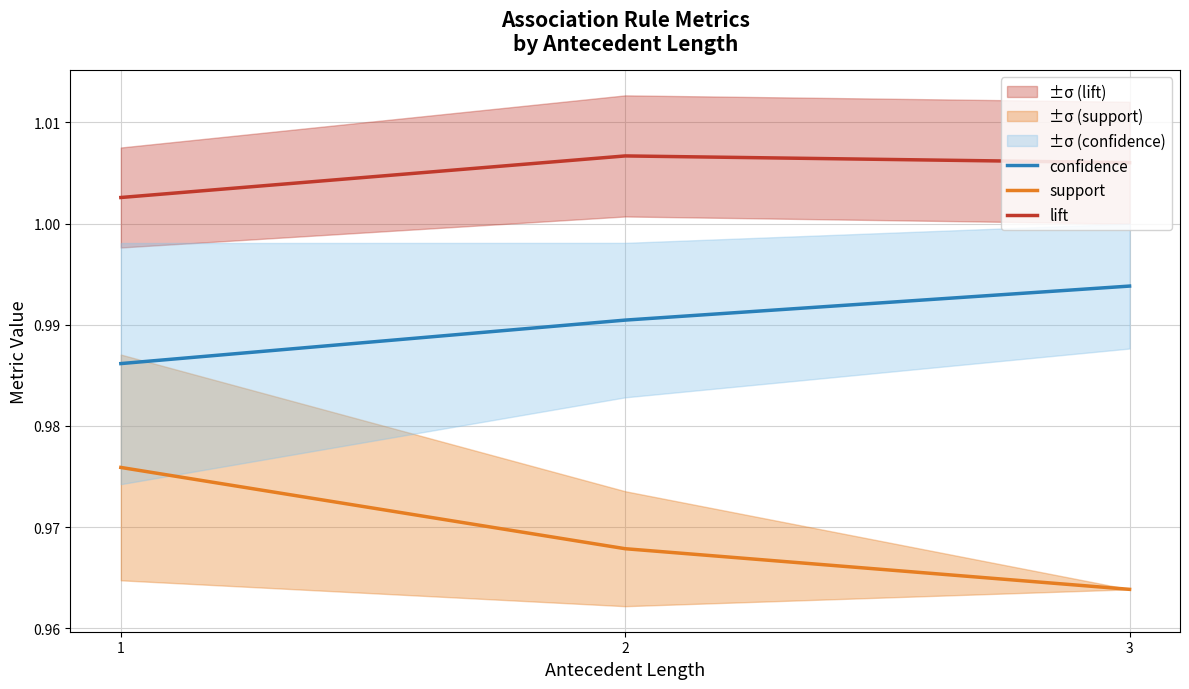

What are all the series names shown in the legend?

confidence, support, lift